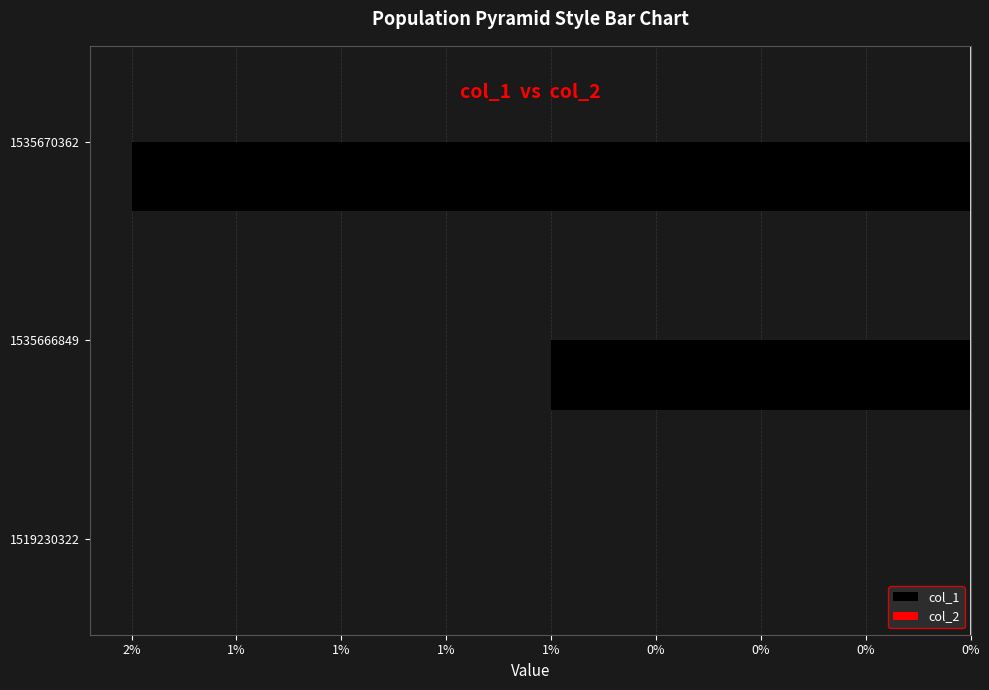

Are the bars horizontal?

Yes